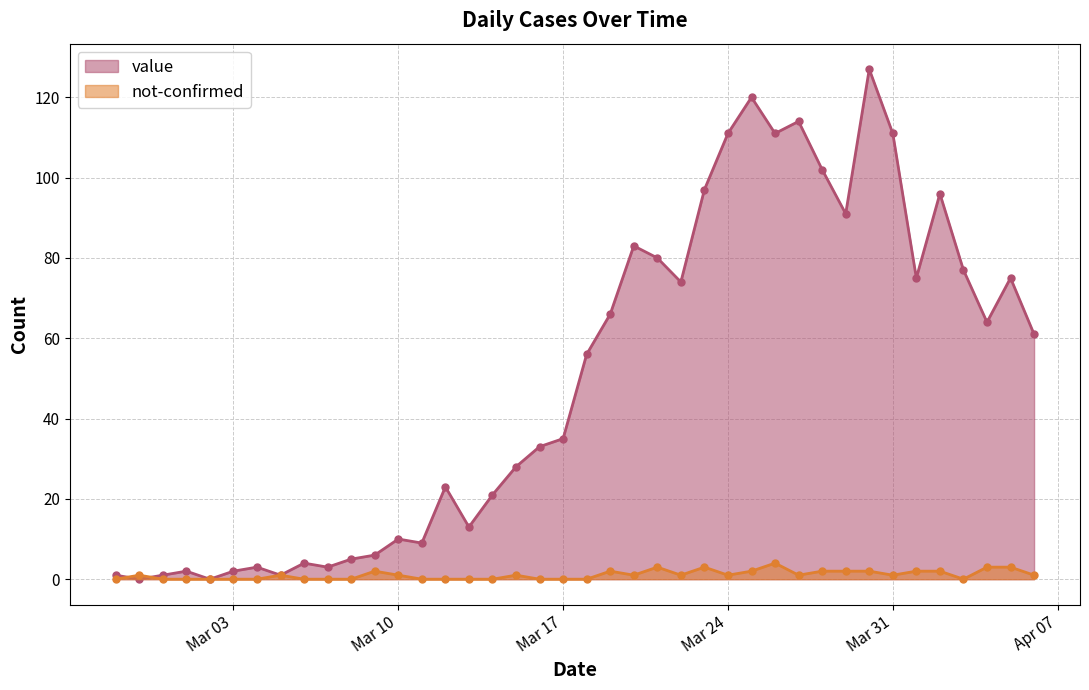

At which category is the sum across all series the highest?

2020-03-30